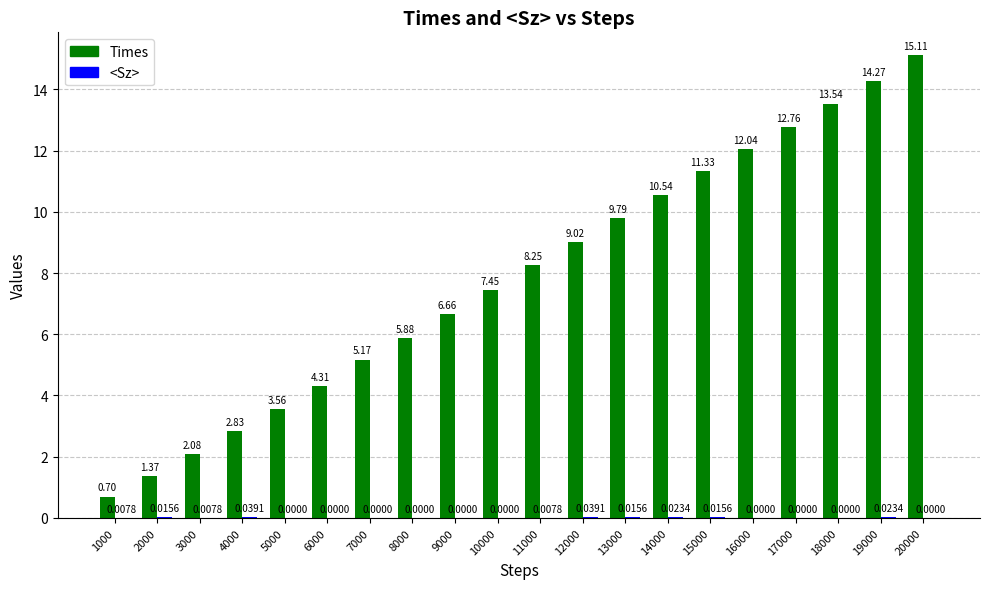

At which category is the sum across all series the highest?

20000